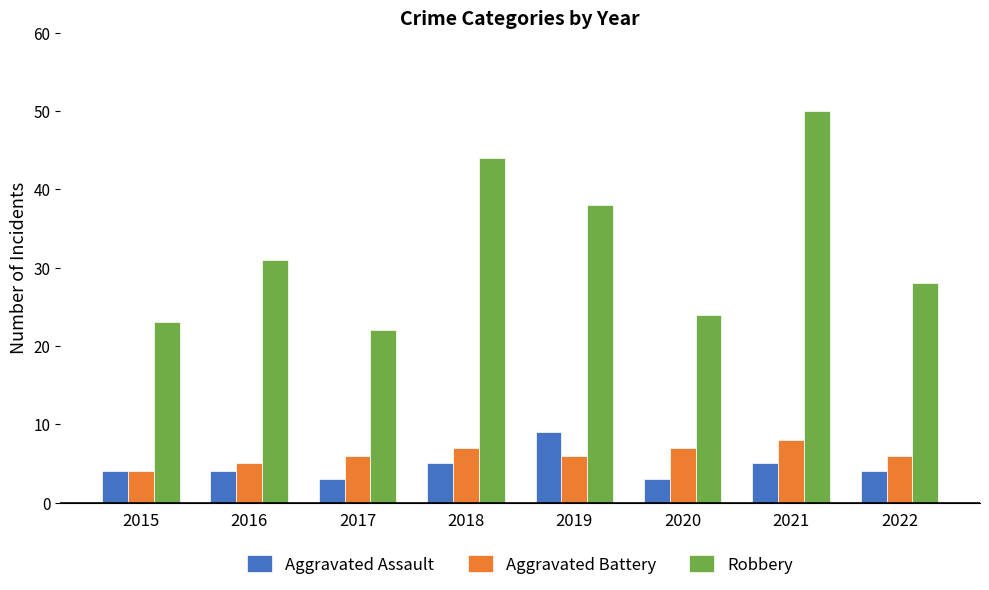

What is the difference between the highest and lowest values at 2020?

21